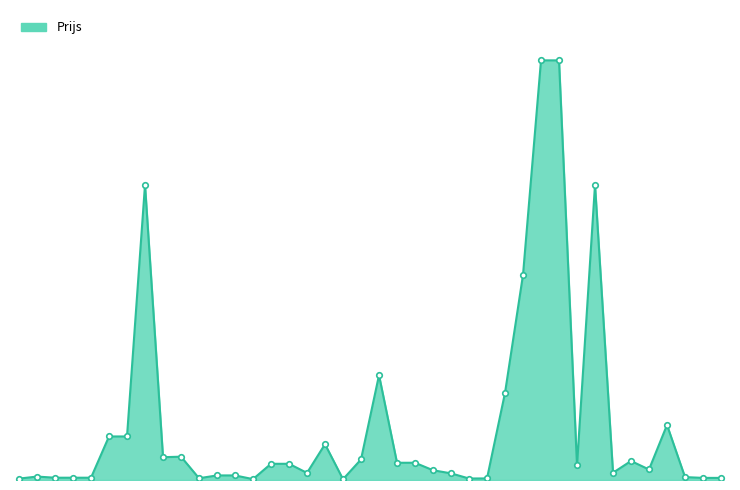

Reading right to left, transcribe all the data shown in this chart.

2.4	2.4	3.3	62.5	11.9	21.6	8.2	335.6	16.5	477.0	477.0	233.2	99.0	1.8	1.7	7.6	11.1	19.6	19.6	119.1	23.4	0.8	40.7	8.1	18.4	18.4	1.0	5.2	5.2	2.0	26.5	25.9	335.6	49.5	49.5	2.6	2.6	2.6	3.9	1.6